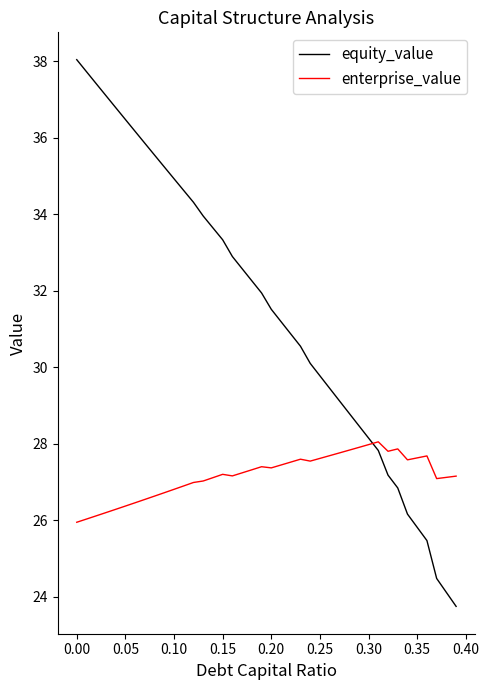

Which series ends up on top after the final intersection of equity_value and enterprise_value?

enterprise_value